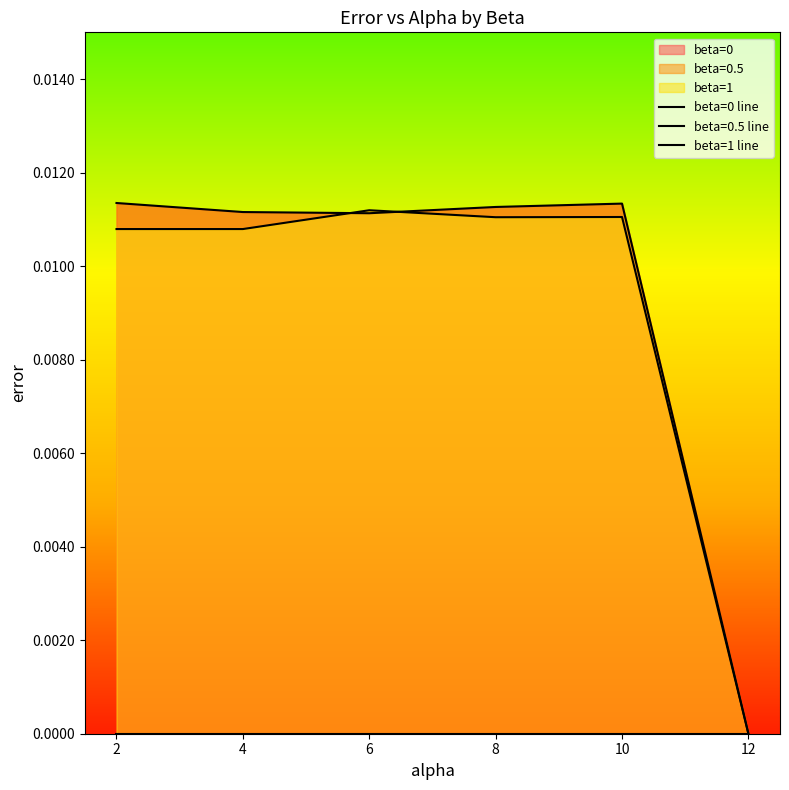

True or false: beta=1 line and beta=0 line intersect in this chart.

False